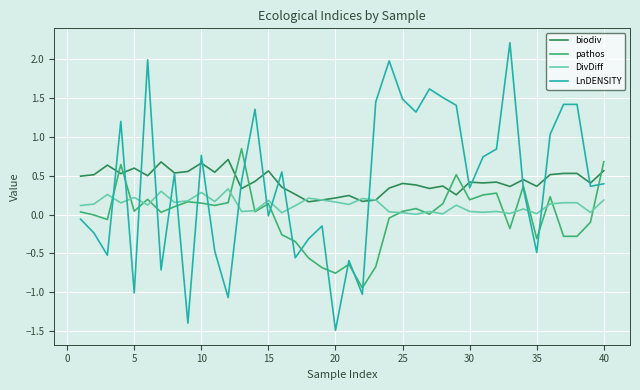

What is the minimum value shown in the chart?

-1.5